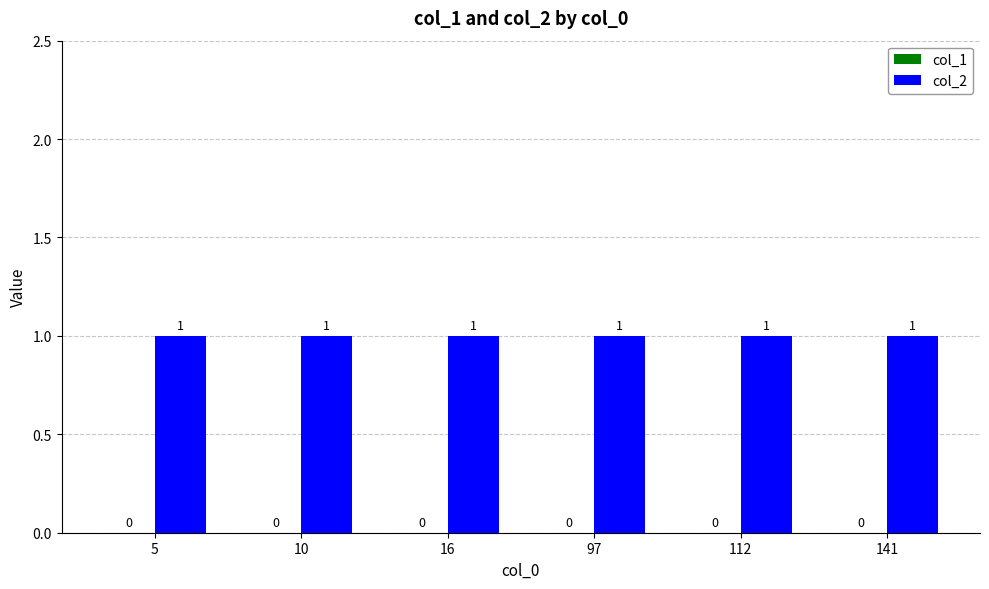

Does the chart contain stacked bars?

No